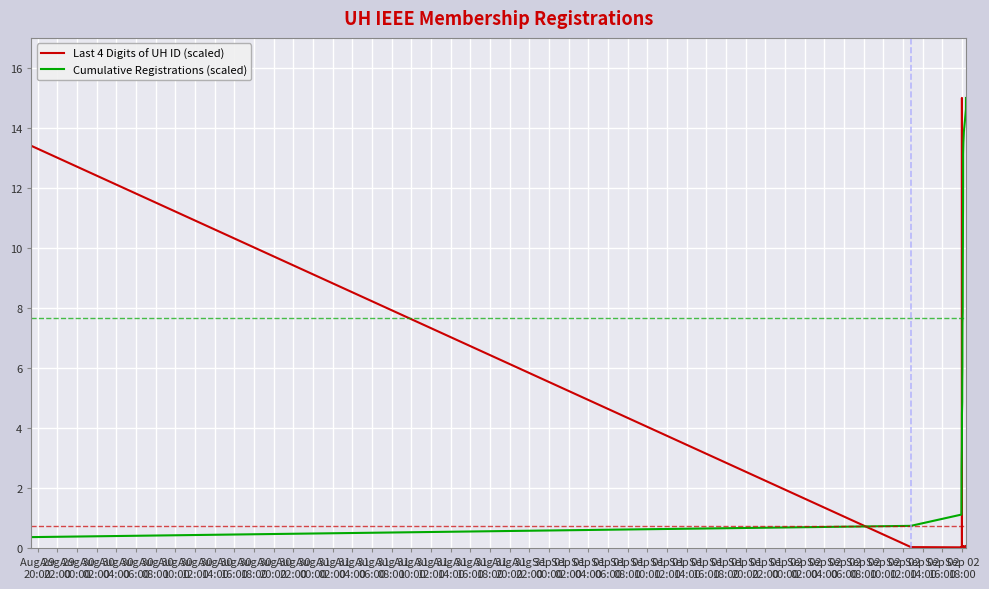

What is the maximum value for Cumulative Registrations (scaled)?

15.0